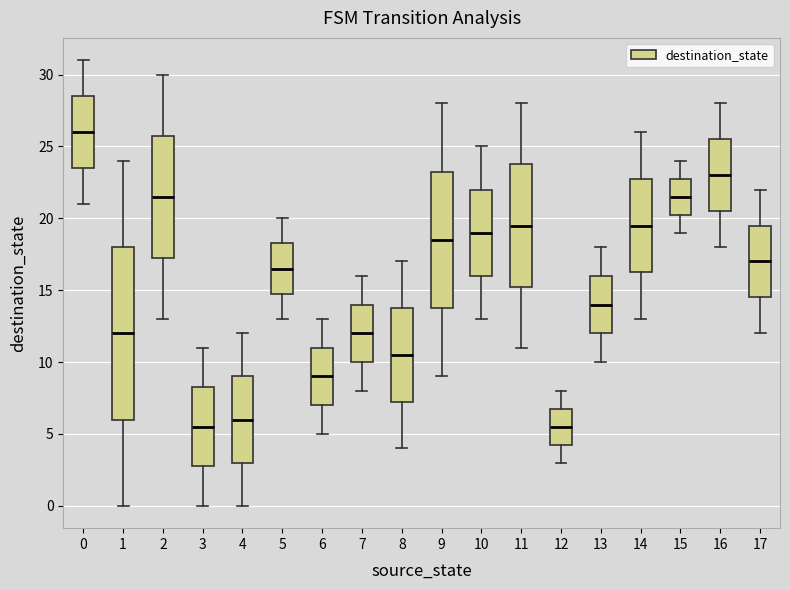

Reading left to right, read every box against the y-axis: the position of its median line, the range the box covers, and the ends of its whiskers. The values are not printed on the chart, so give them approximately, as read against the axis.

0: median 26.0, box 23.5 to 28.5, whiskers 21.0 to 31.0
1: median 12.0, box 6.0 to 18.0, whiskers 0.0 to 24.0
2: median 21.5, box 17.5 to 26.0, whiskers 13.0 to 30.0
3: median 5.5, box 3.0 to 8.5, whiskers 0.0 to 11.0
4: median 6.0, box 3.0 to 9.0, whiskers 0.0 to 12.0
5: median 16.5, box 15.0 to 18.5, whiskers 13.0 to 20.0
6: median 9.0, box 7.0 to 11.0, whiskers 5.0 to 13.0
7: median 12.0, box 10.0 to 14.0, whiskers 8.0 to 16.0
8: median 10.5, box 7.5 to 14.0, whiskers 4.0 to 17.0
9: median 18.5, box 14.0 to 23.5, whiskers 9.0 to 28.0
10: median 19.0, box 16.0 to 22.0, whiskers 13.0 to 25.0
11: median 19.5, box 15.5 to 24.0, whiskers 11.0 to 28.0
12: median 5.5, box 4.5 to 7.0, whiskers 3.0 to 8.0
13: median 14.0, box 12.0 to 16.0, whiskers 10.0 to 18.0
14: median 19.5, box 16.5 to 23.0, whiskers 13.0 to 26.0
15: median 21.5, box 20.5 to 23.0, whiskers 19.0 to 24.0
16: median 23.0, box 20.5 to 25.5, whiskers 18.0 to 28.0
17: median 17.0, box 14.5 to 19.5, whiskers 12.0 to 22.0